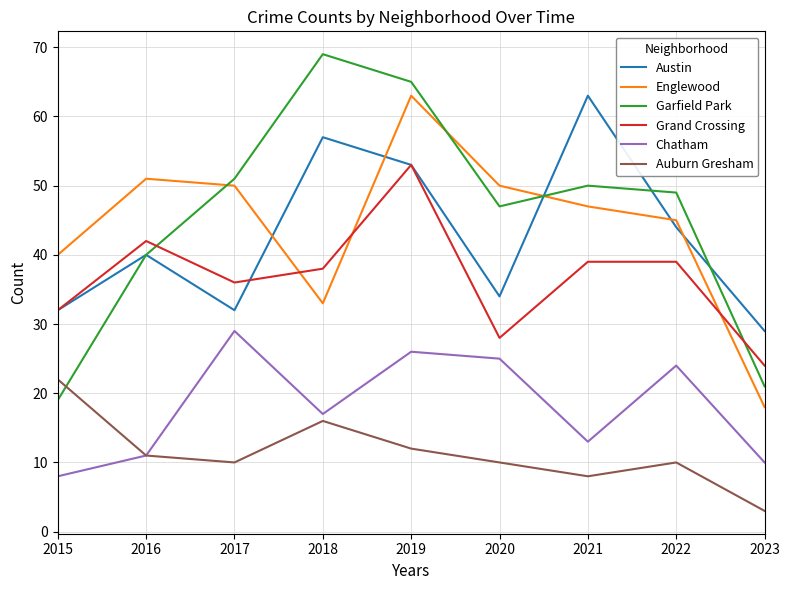

Rank the series at 2021 from lowest to highest value.

Auburn Gresham, Chatham, Grand Crossing, Englewood, Garfield Park, Austin